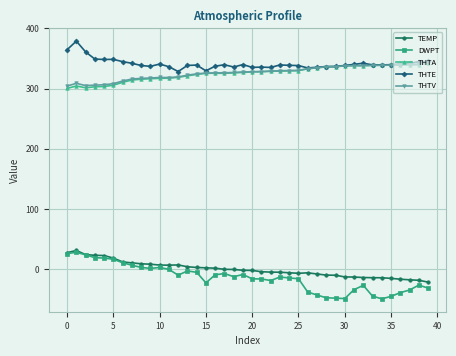

True or false: THTA and DWPT intersect in this chart.

False